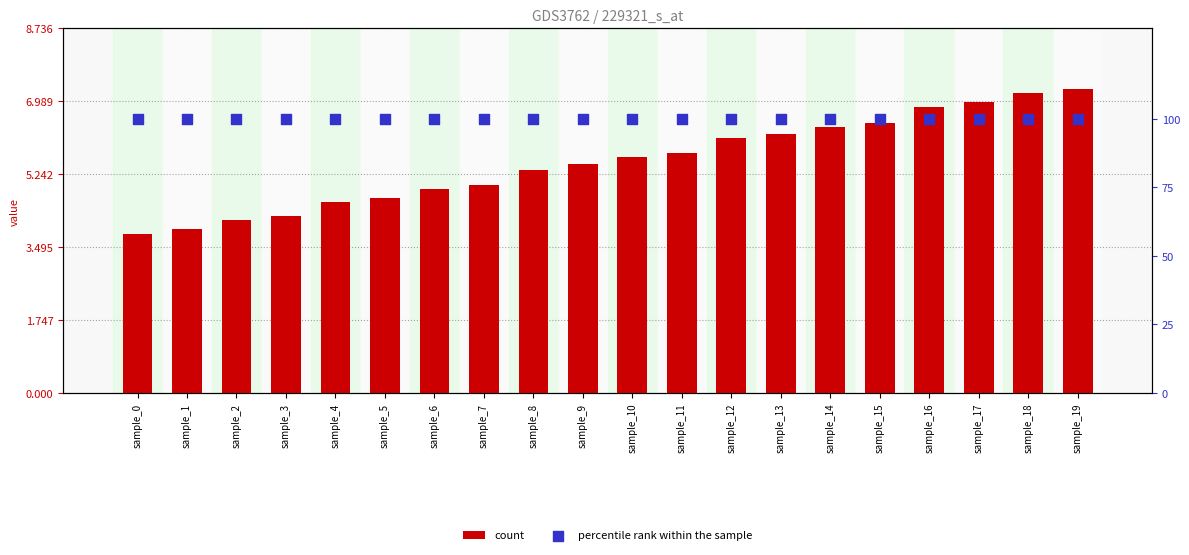

At which category is the sum across all series the highest?

sample_19